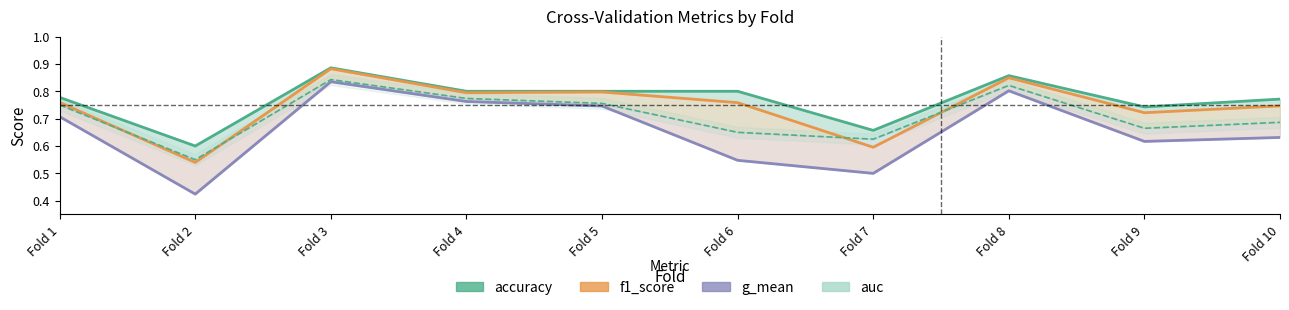

True or false: g_mean and f1_score intersect in this chart.

False